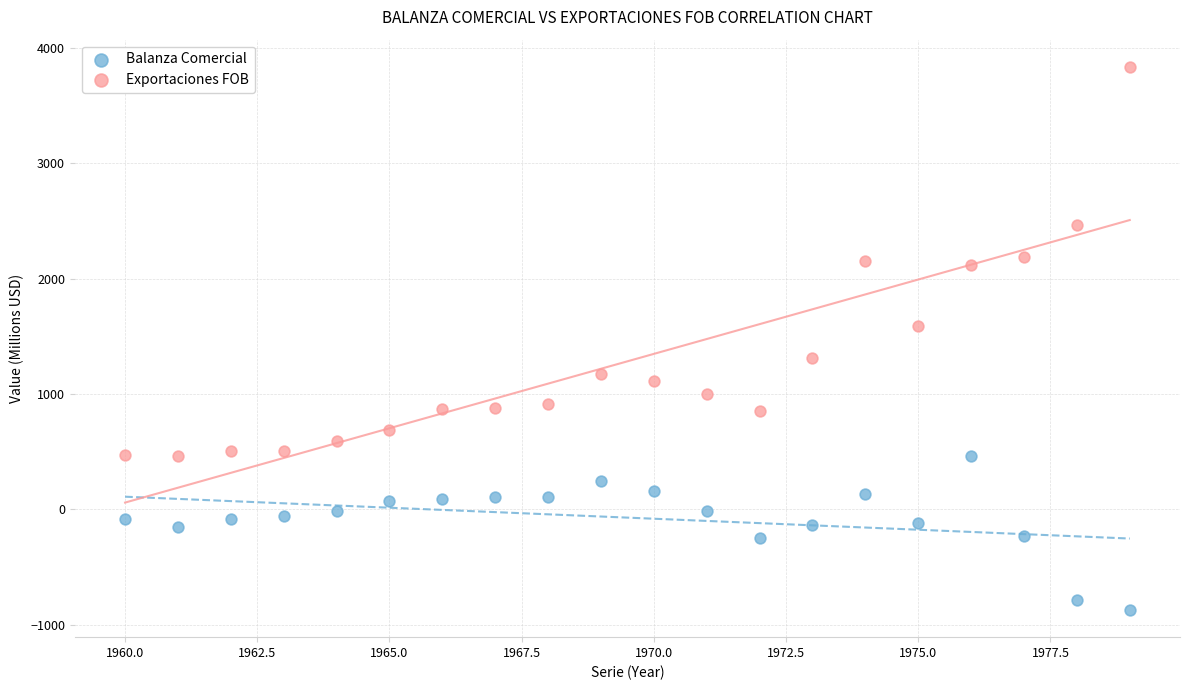

Which series contains the lowest Y value?

Balanza Comercial